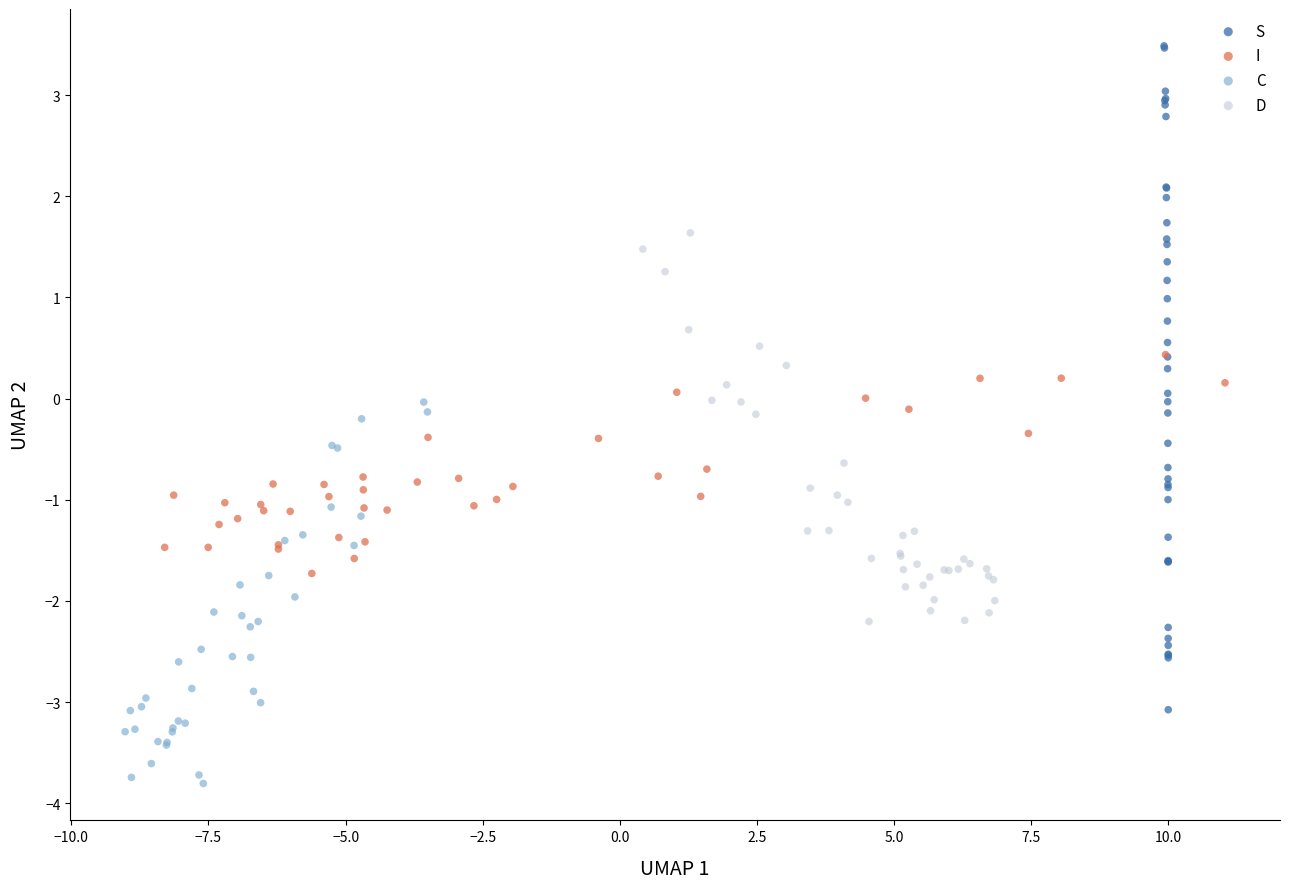

Which series has the widest spread of Y values?

S